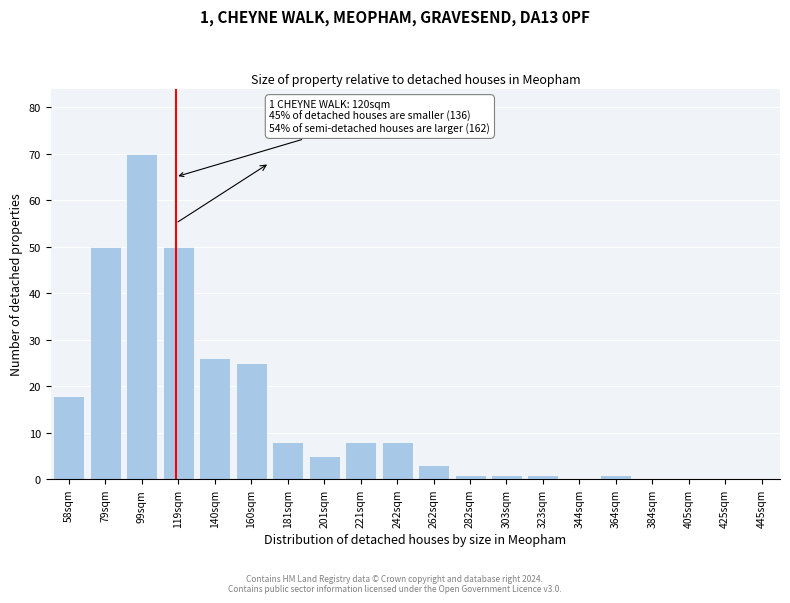

Reading left to right, transcribe all the data shown in this chart.

58sqm=18	79sqm=50	99sqm=70	119sqm=50	140sqm=26	160sqm=25	181sqm=8	201sqm=5	221sqm=8	242sqm=8	262sqm=3	282sqm=1	303sqm=1	323sqm=1	344sqm=0	364sqm=1	384sqm=0	405sqm=0	425sqm=0	445sqm=0